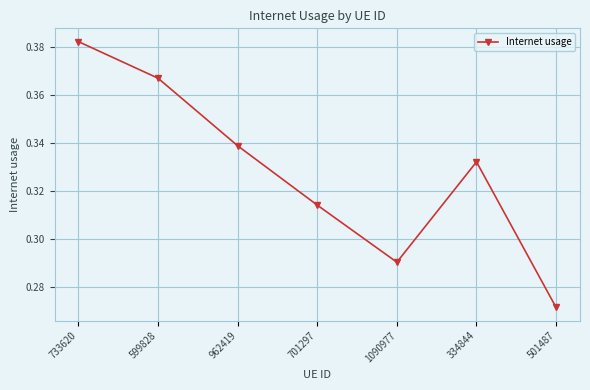

True or false: the data shows 0.4 at 1090977.

False